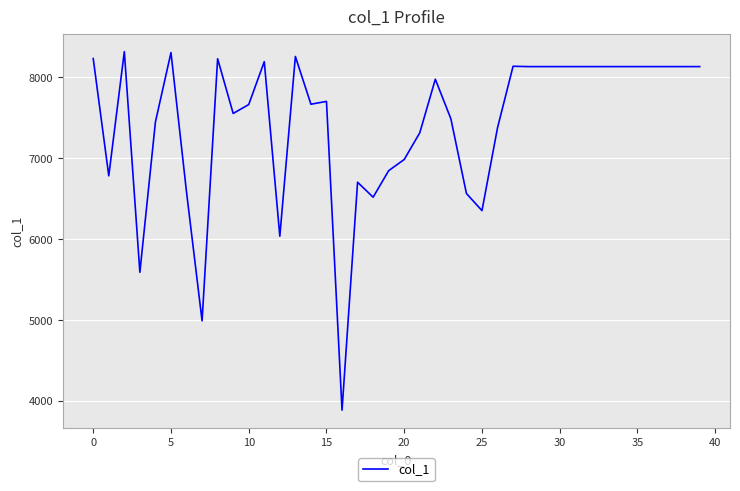

What is the maximum value shown in the chart?

8318